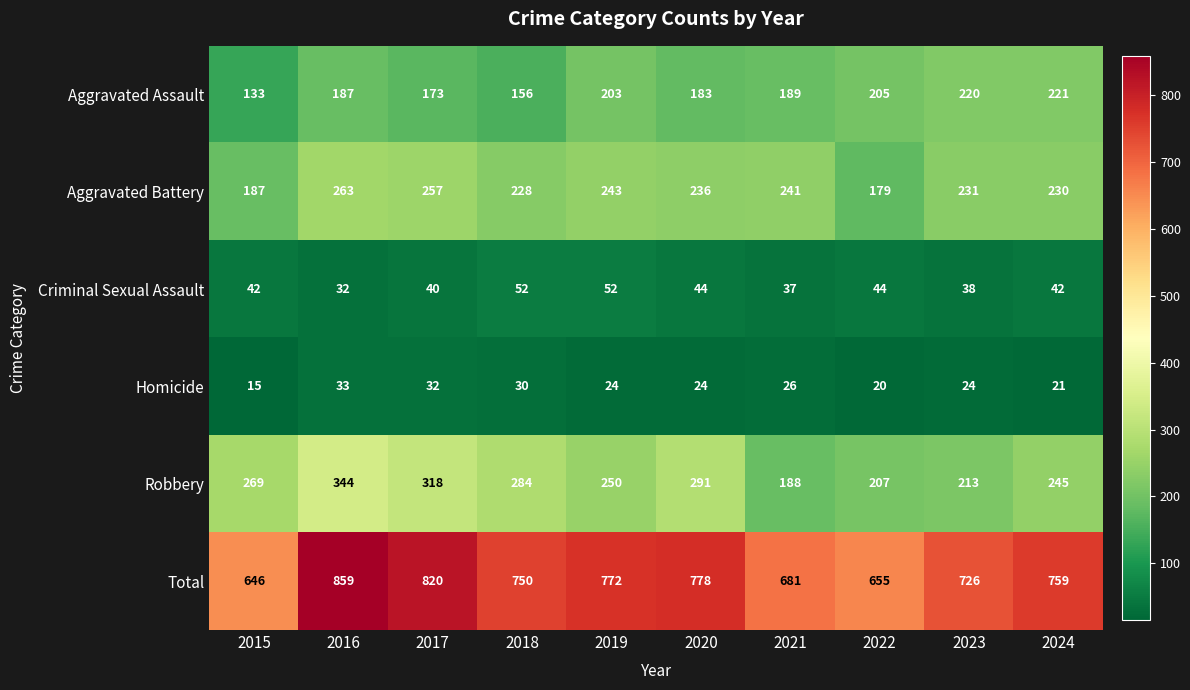

What is the difference between the Total values at 2019 and 2024?

13